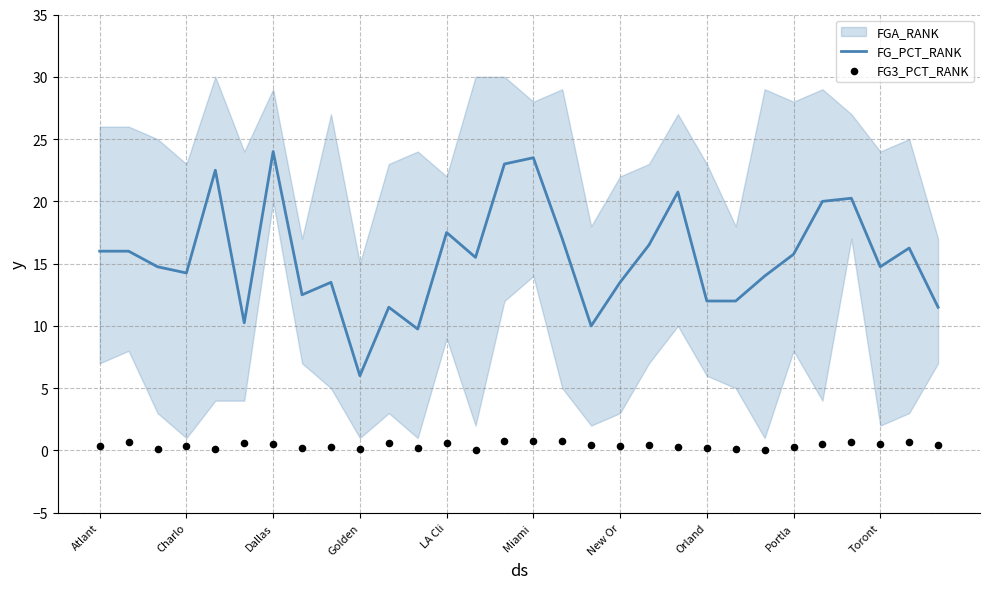

Which series has the largest total across all categories?

FG_PCT_RANK